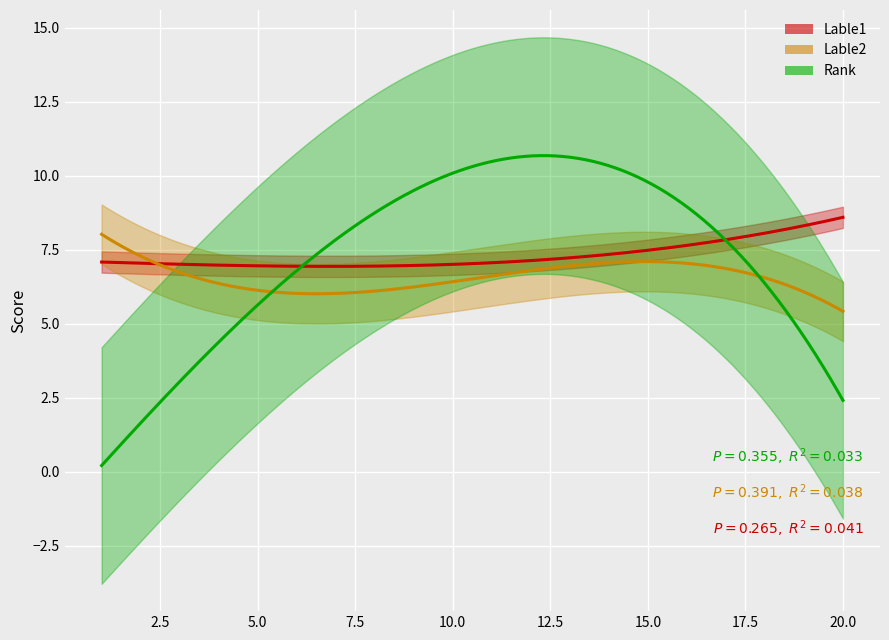

At which category is the sum across all series the highest?

14